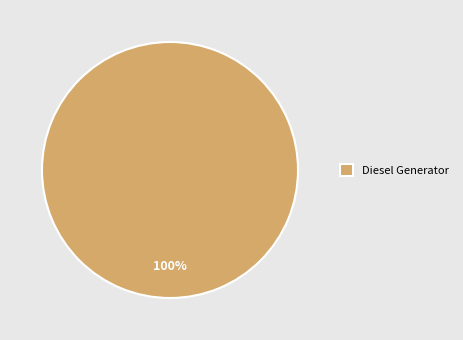

Rank the categories by value from lowest to highest.

Diesel Generator